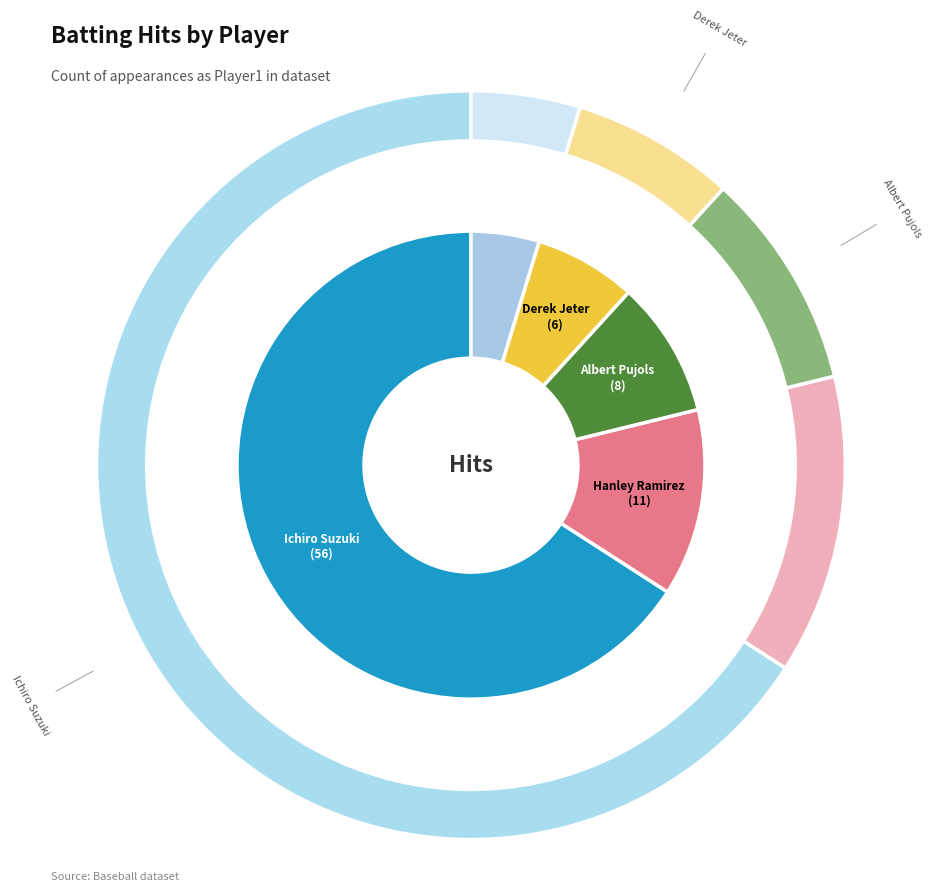

How many segments does this pie chart have?

5